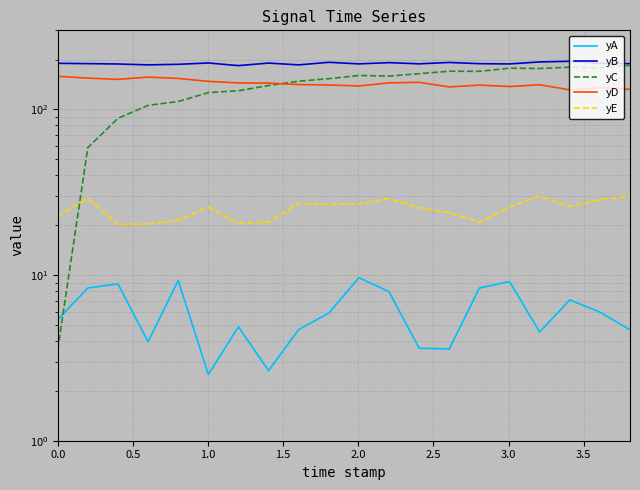

Is it true that yC equals 37.7 at 3.0?

False